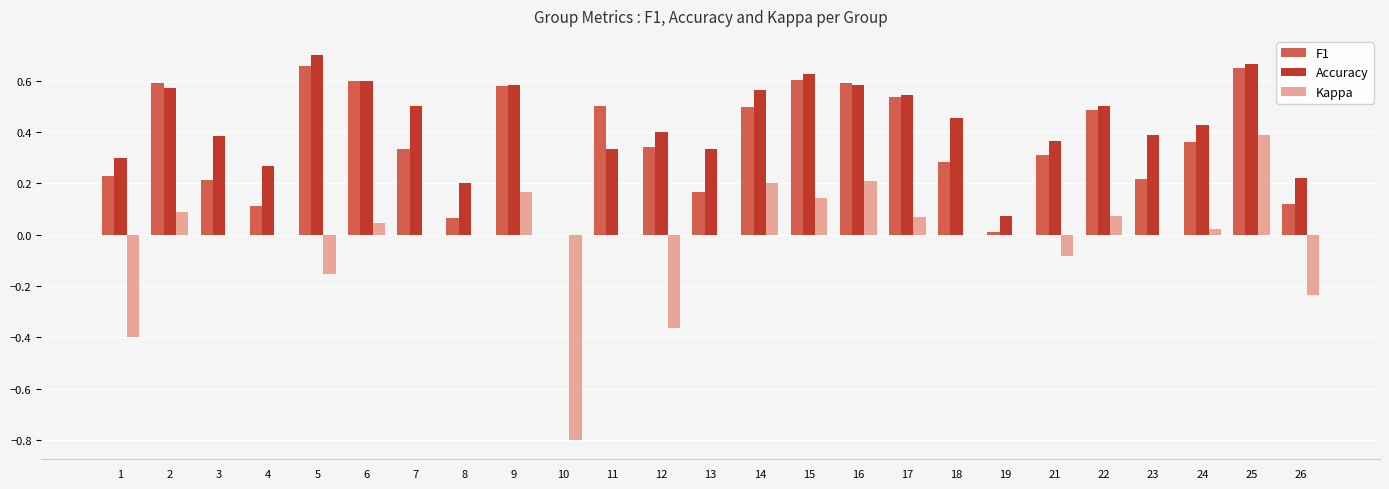

What are all the series names shown in the legend?

F1, Accuracy, Kappa